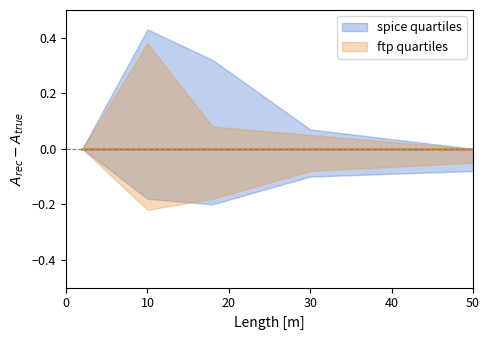

True or false: spice quartiles upper and spice quartiles center intersect in this chart.

False